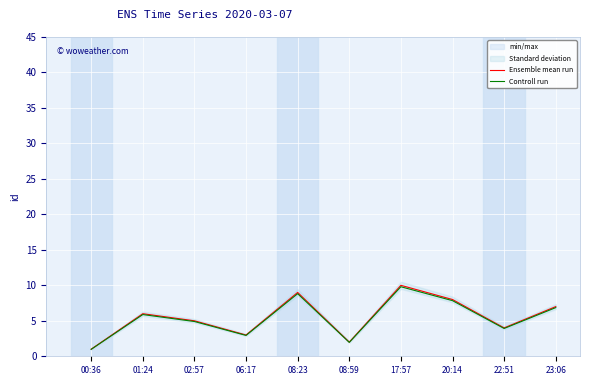

What is the average value of the Ensemble mean run series?

5.5